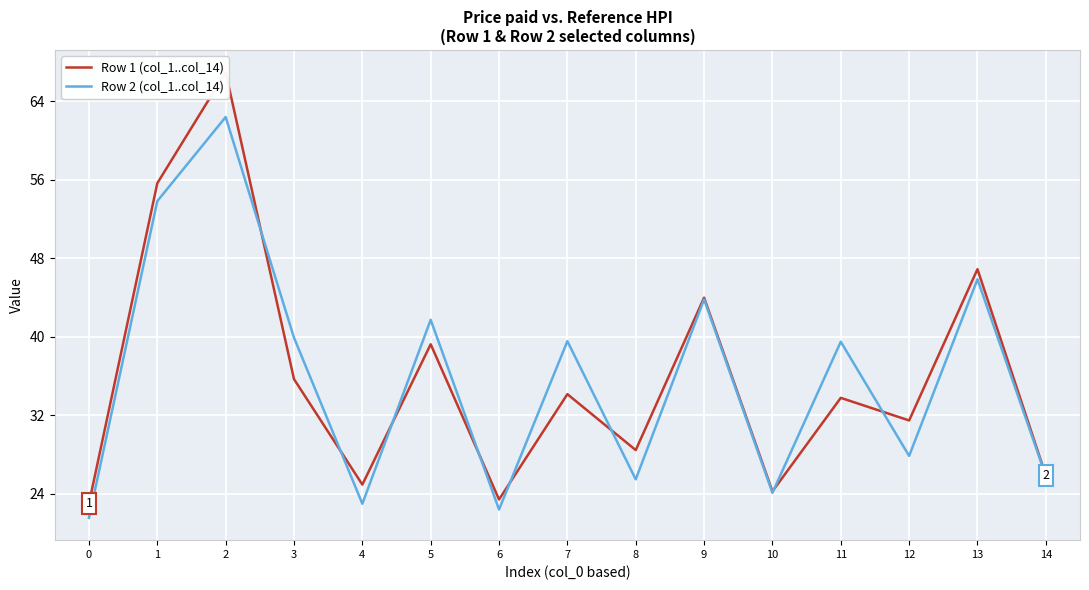

What is the difference between the highest and lowest values at 10?

0.1